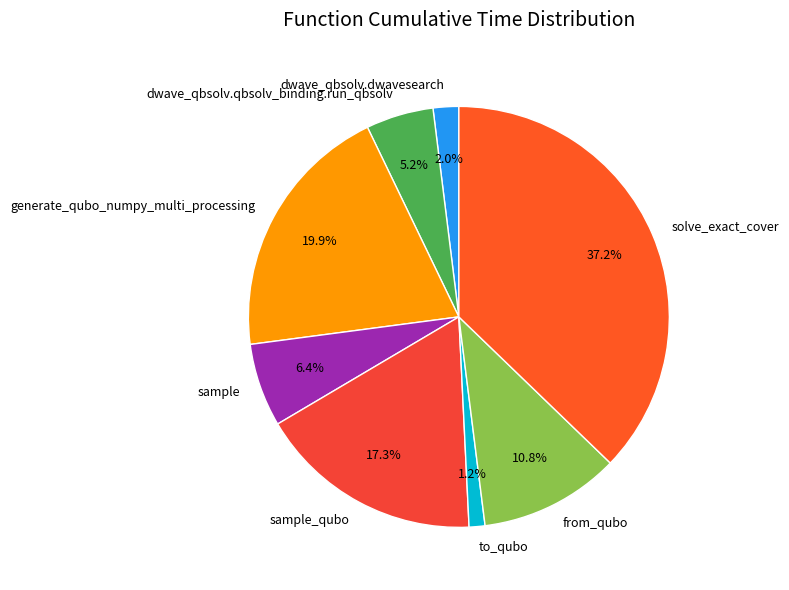

What is the smallest slice in the pie chart?

to_qubo